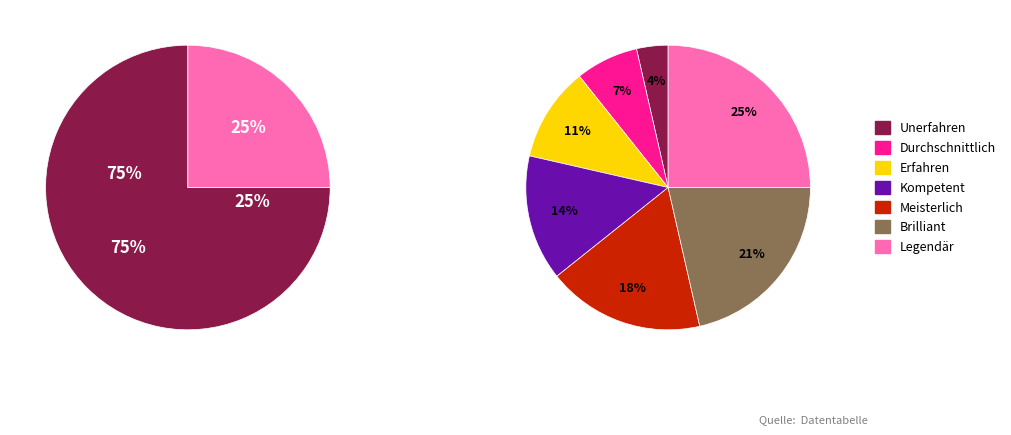

Rank the categories by value from highest to lowest.

Legendär, Brilliant, Meisterlich, Kompetent, Erfahren, Durchschnittlich, Unerfahren